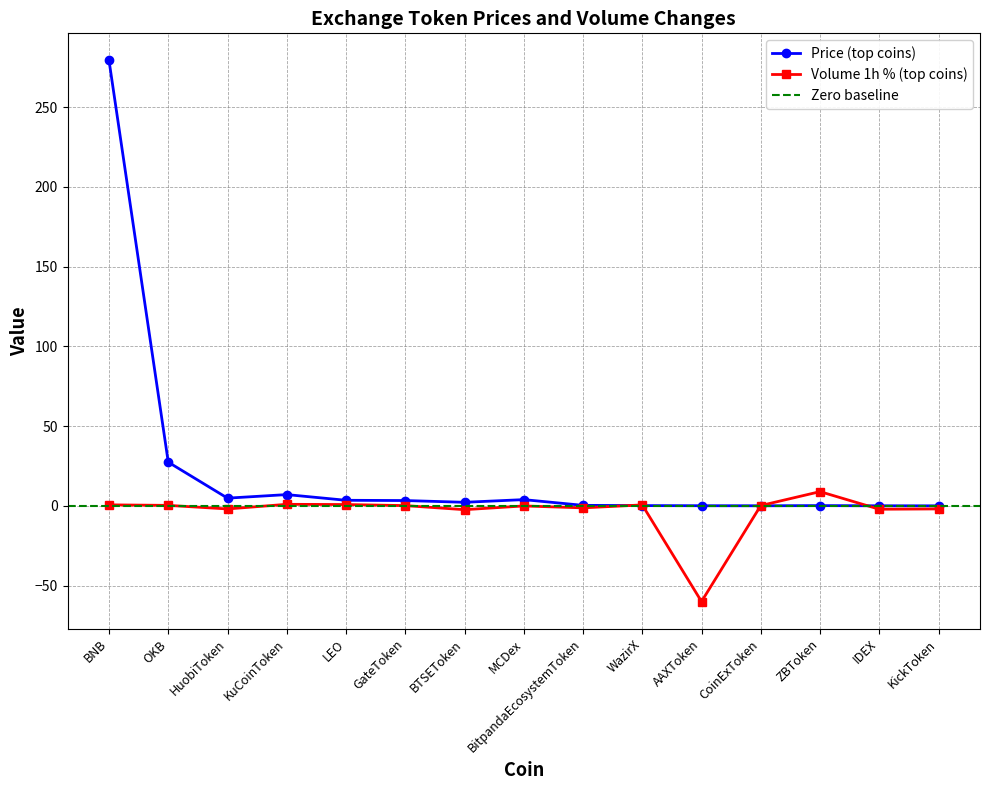

At which label is Volume 1h % (top coins) closest to -25?

BTSEToken